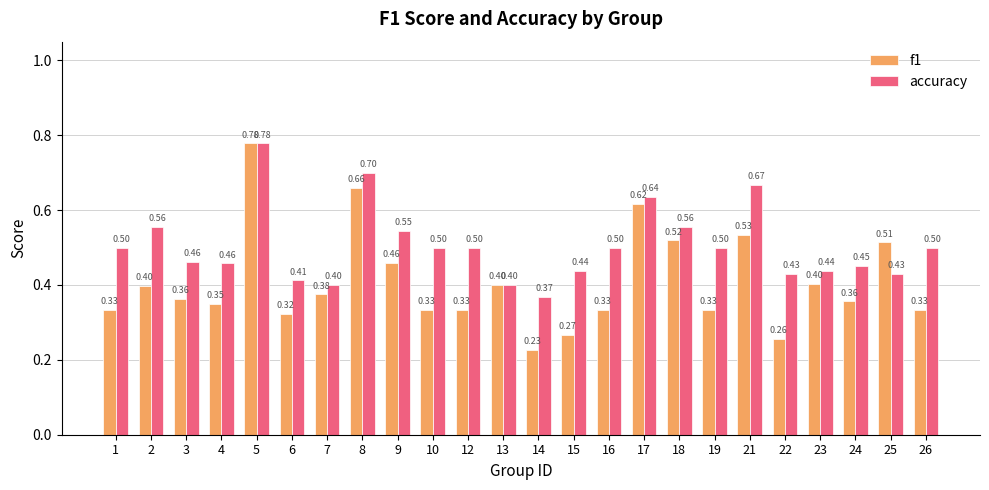

What is the sum of all f1 values?

9.8